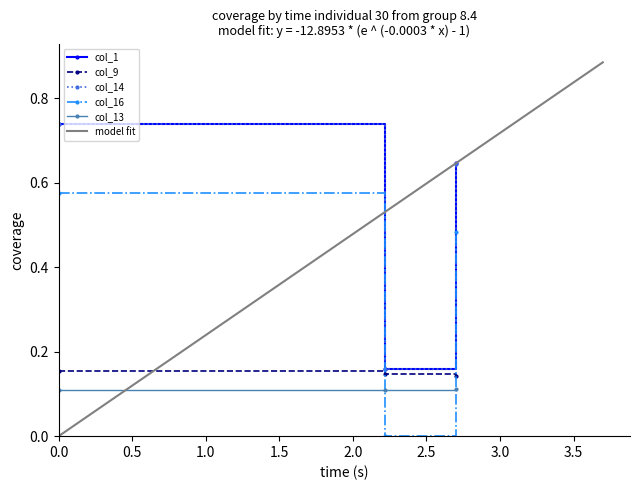

Which series has the widest spread of values?

col_1